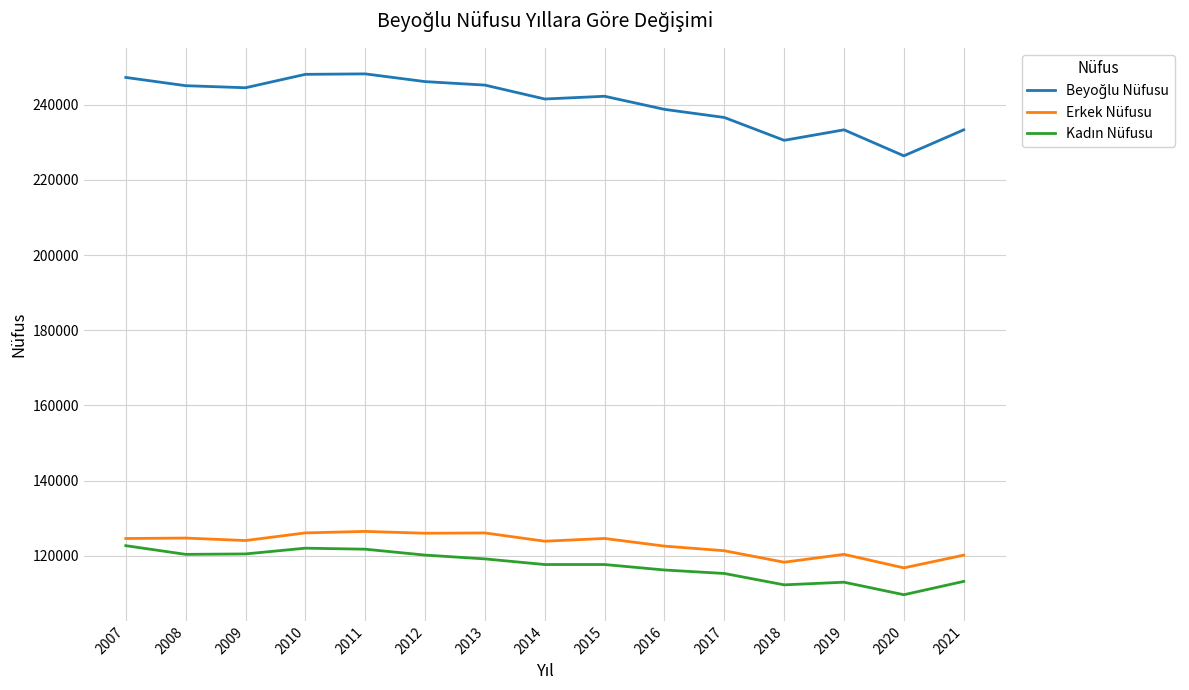

What is the difference between the highest and lowest values at 2020?

116771